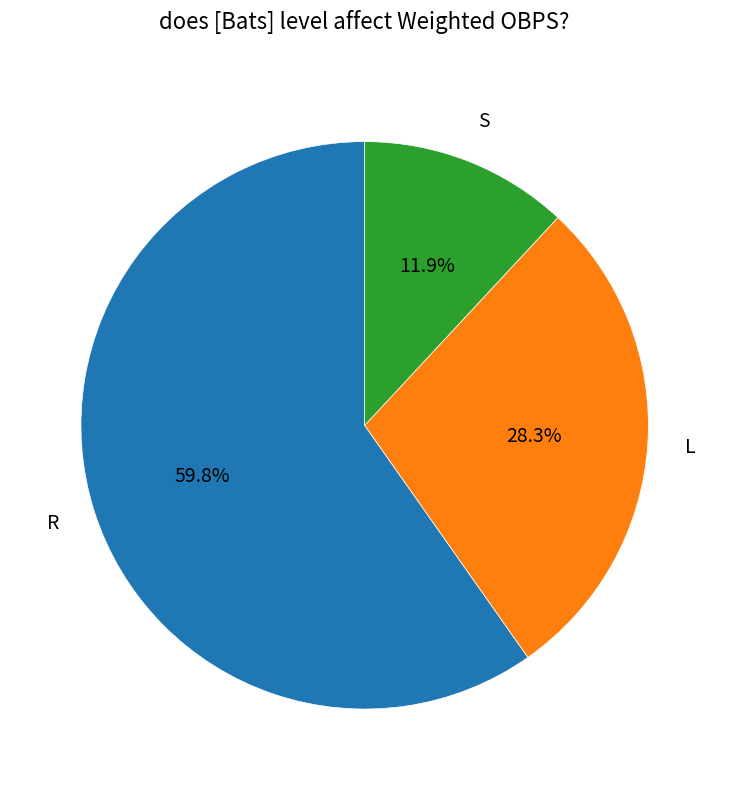

The S slice represents 26% of the pie. True or false?

False